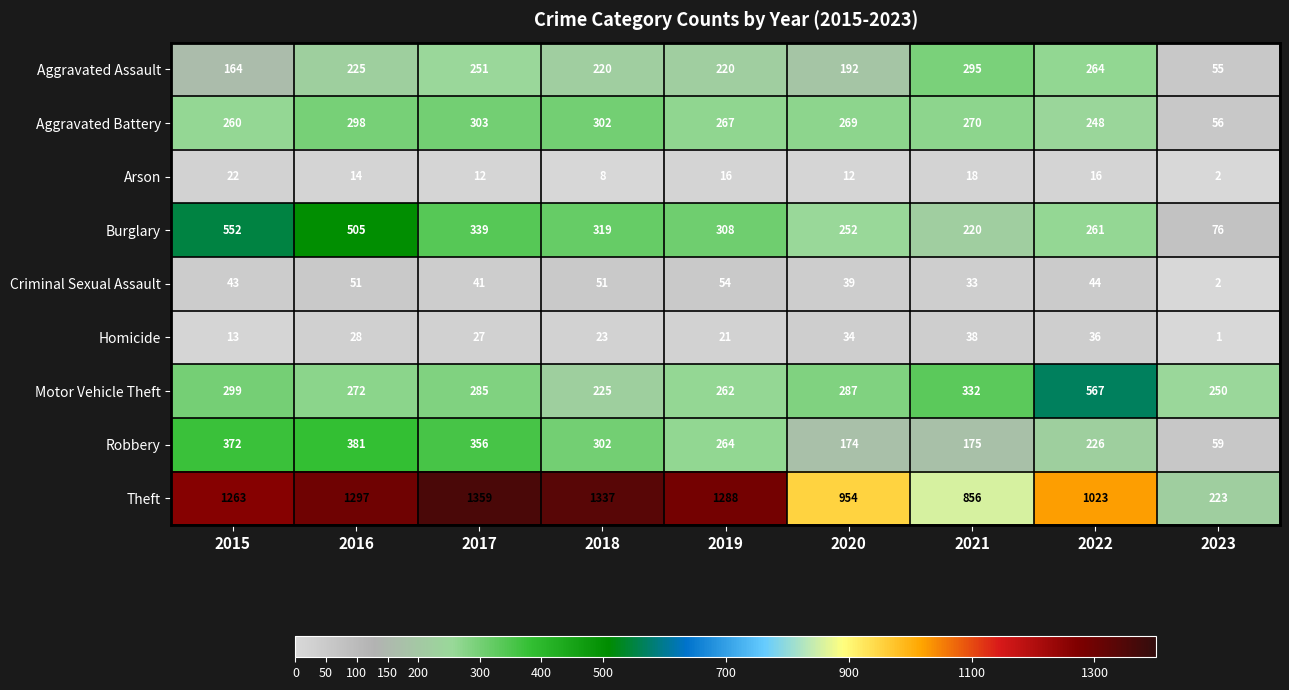

What is the difference between the second highest and second lowest values in the Motor Vehicle Theft series?

82